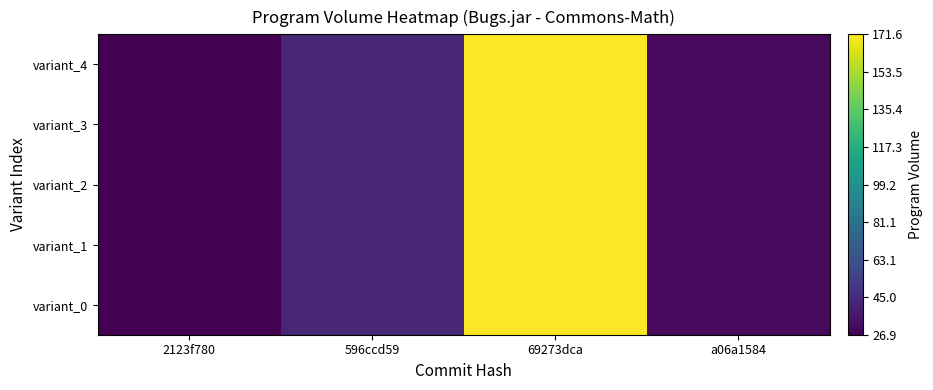

Which category has the highest value across all series?

69273dca